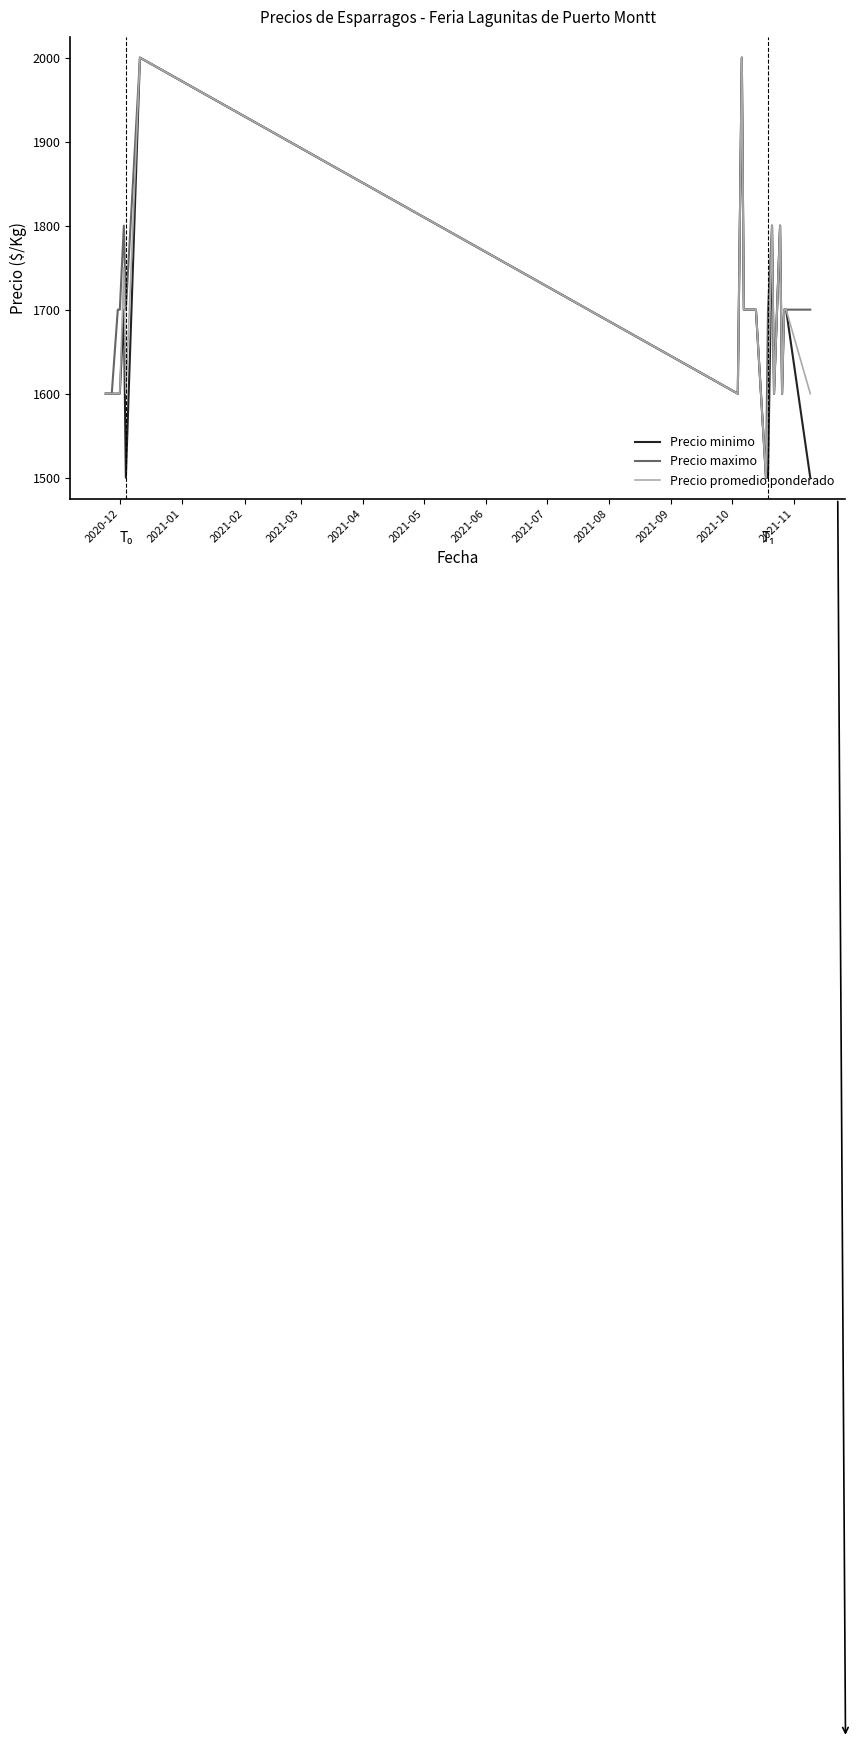

List the series in order of their overall mean, lowest first.

Precio minimo, Precio promedio ponderado, Precio maximo